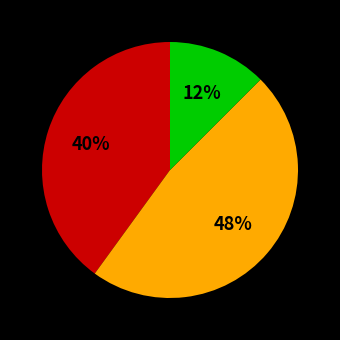

Is there any slice that represents more than half of the pie?

No